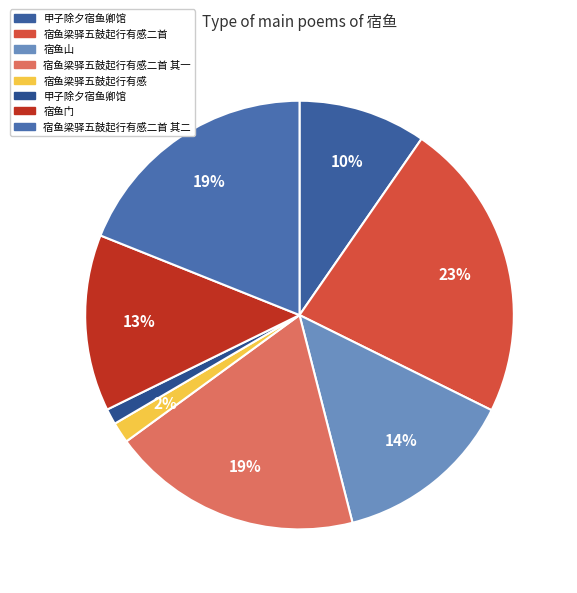

Which category has the biggest portion of the pie?

宿鱼梁驿五鼓起行有感二首